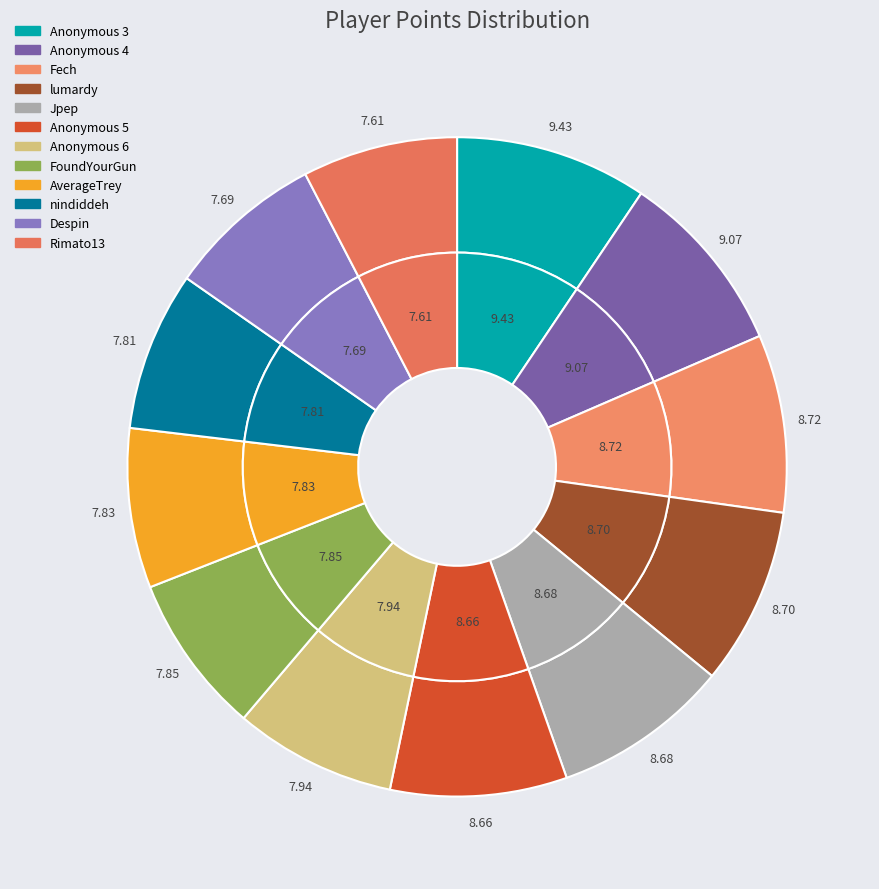

Is it true that Despin is 15% of the pie?

False